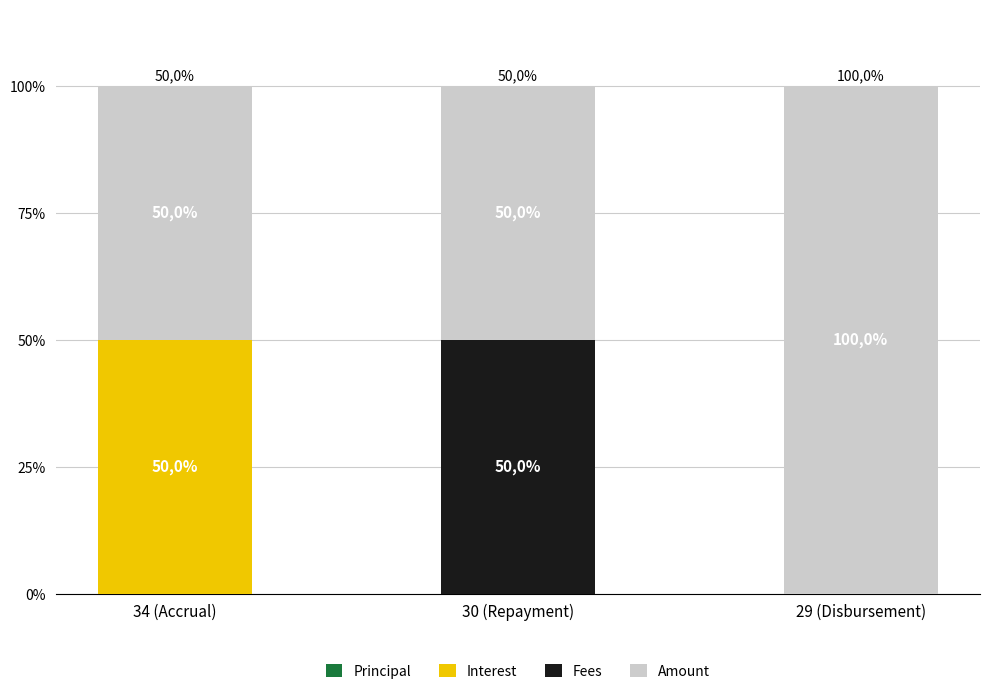

What position from the left is 29 (Disbursement)?

3